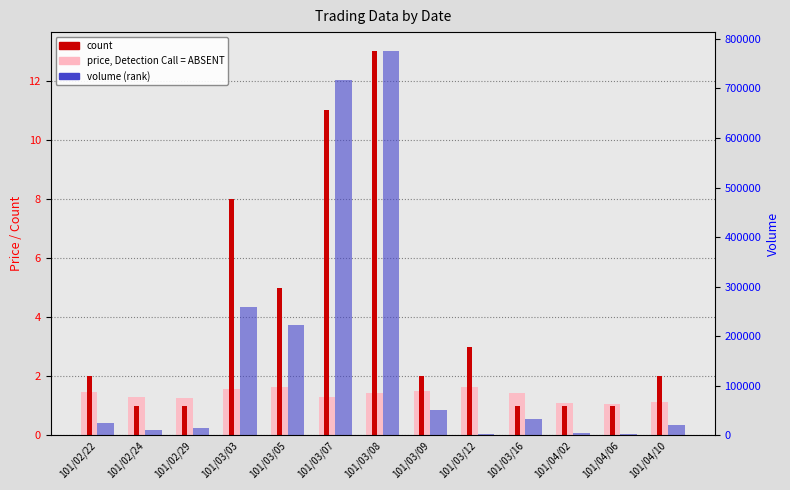

Is it true that price (Detection Call = ABSENT) equals 1.9 at 101/04/10?

False